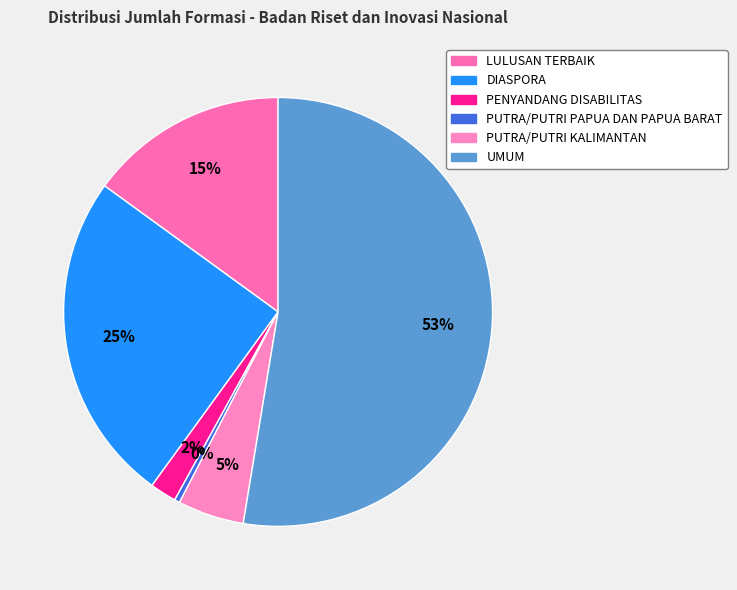

How many slices are in this pie chart?

6